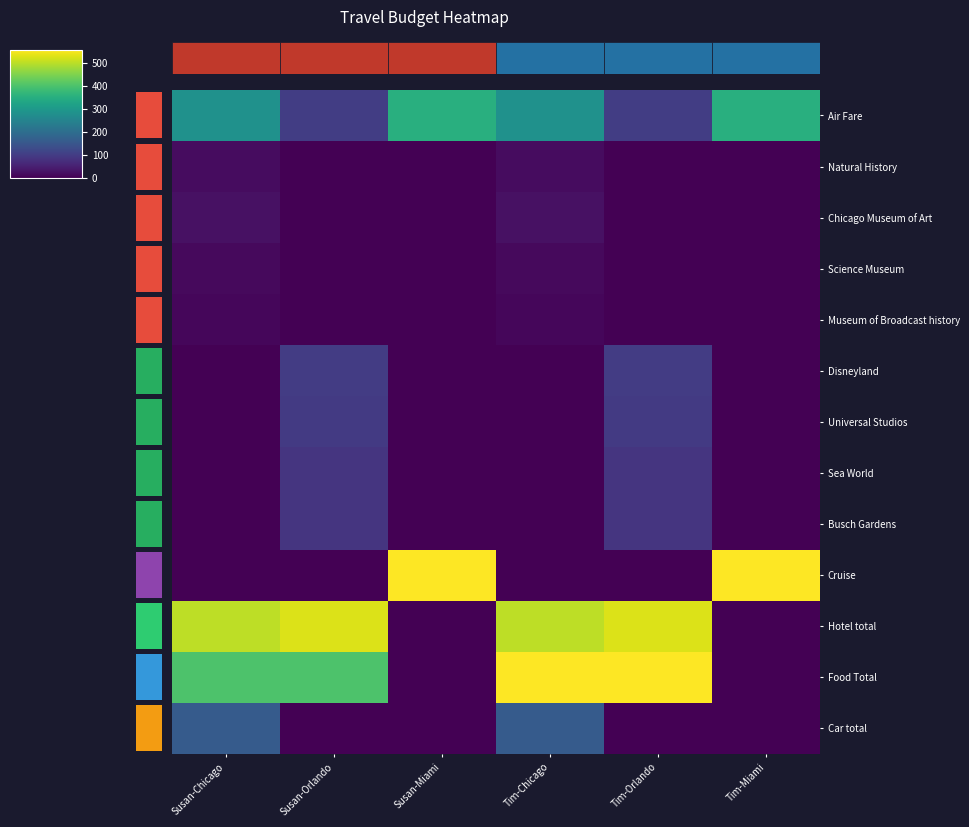

At which label does Air Fare reach its peak?

Susan-Miami